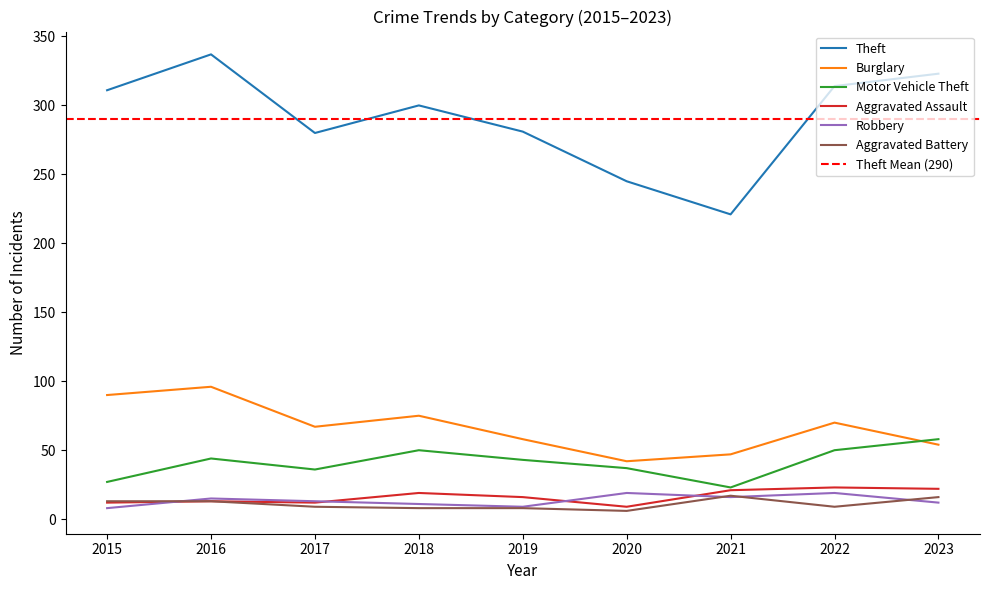

True or false: Theft has more than 1 interior local peaks.

True